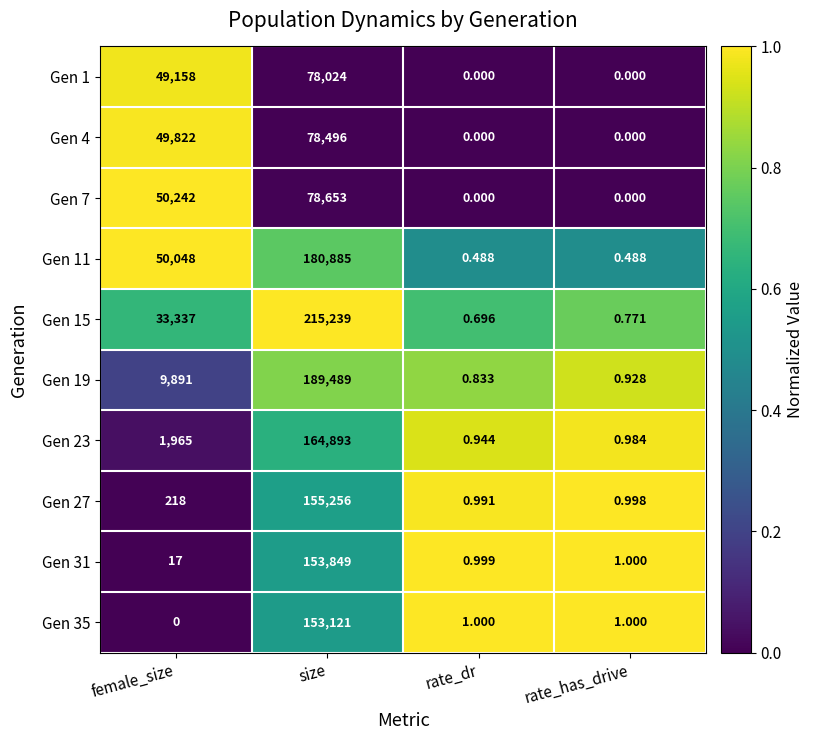

Rank the categories by Gen 15 value from lowest to highest.

rate_dr, rate_has_drive, female_size, size